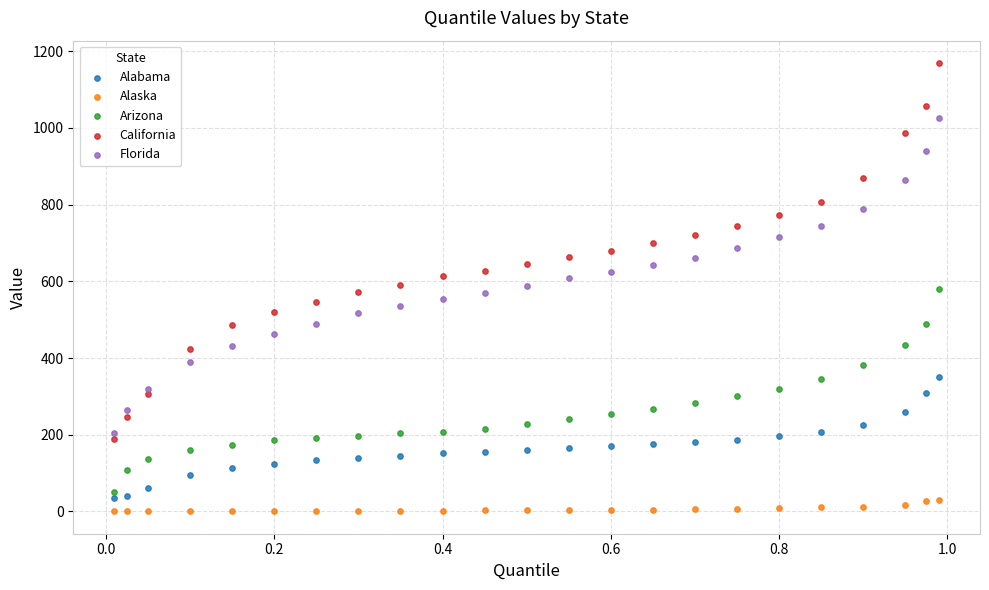

Which series reaches the maximum Y coordinate?

California